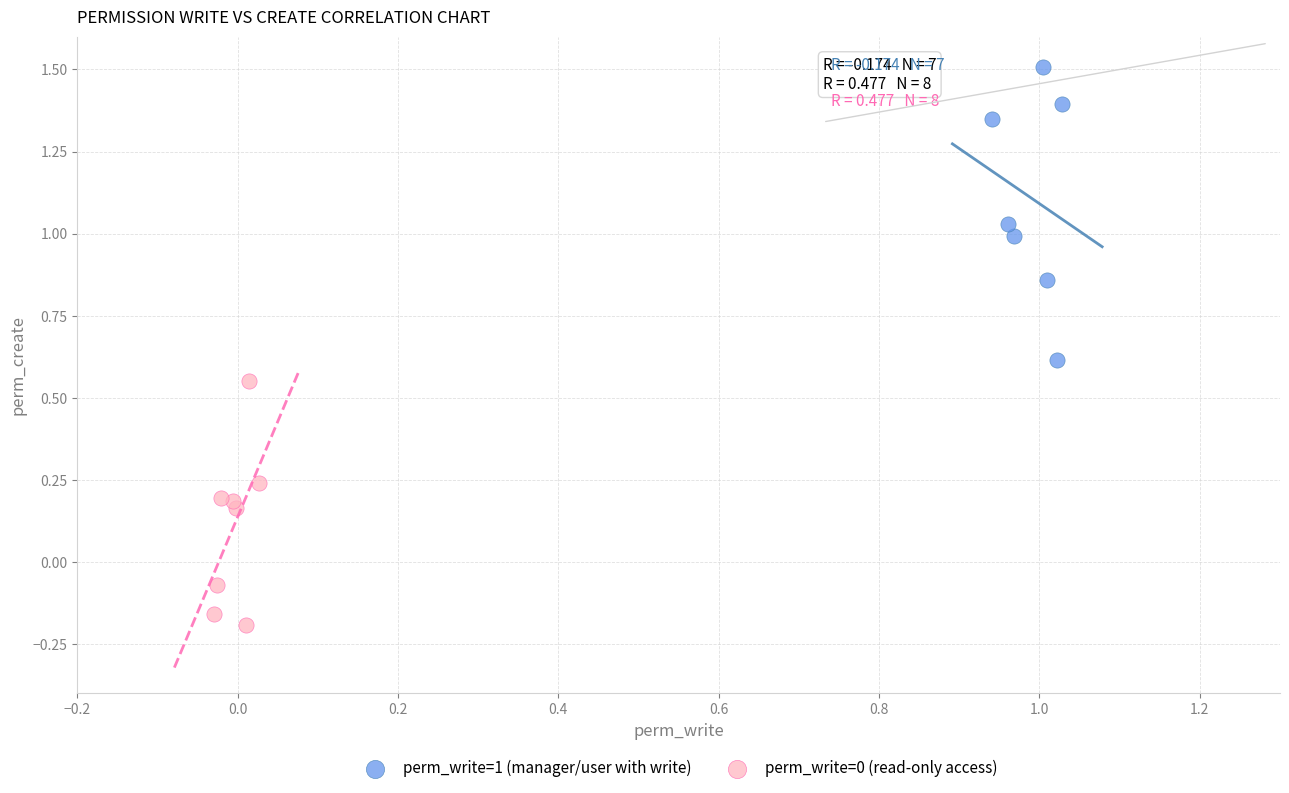

Which series contains the highest Y value?

perm_write=1 (manager/user with write)